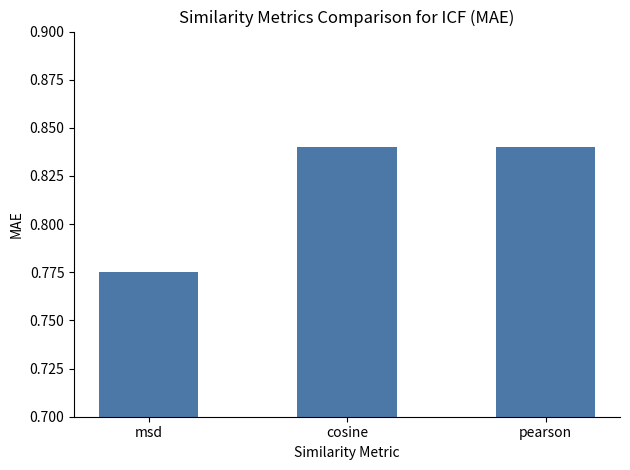

What position from the left is msd?

1